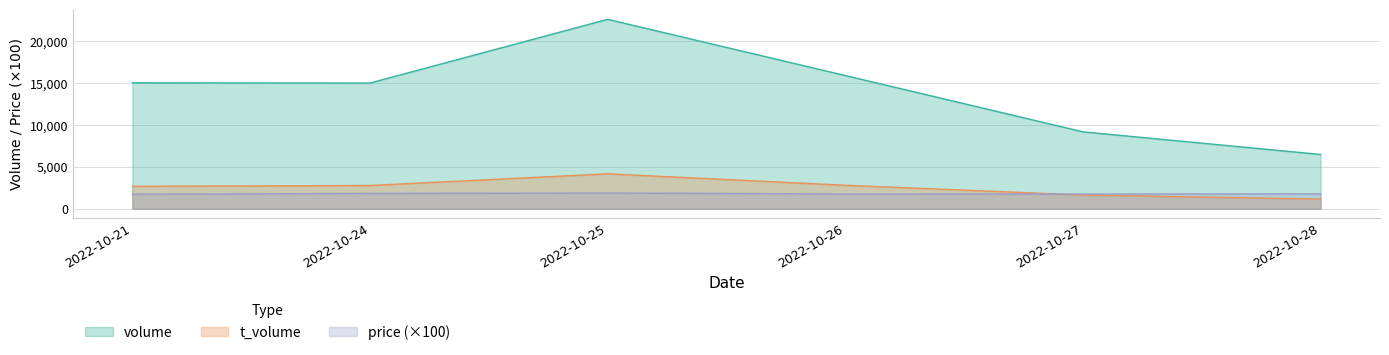

Rank the series by their maximum value, from highest to lowest.

volume, t_volume, price (×100)